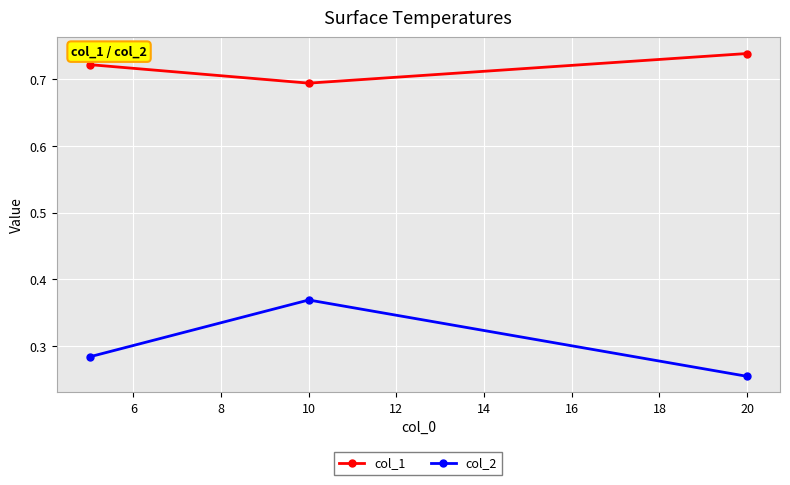

What is the sum of all col_2 values?

0.9